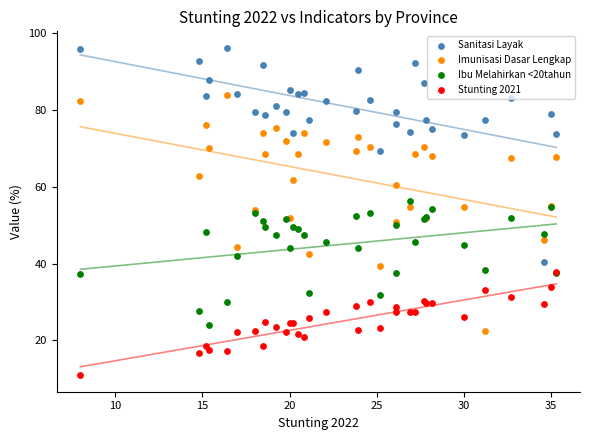

Which series has the largest Y range (max minus min)?

Imunisasi Dasar Lengkap